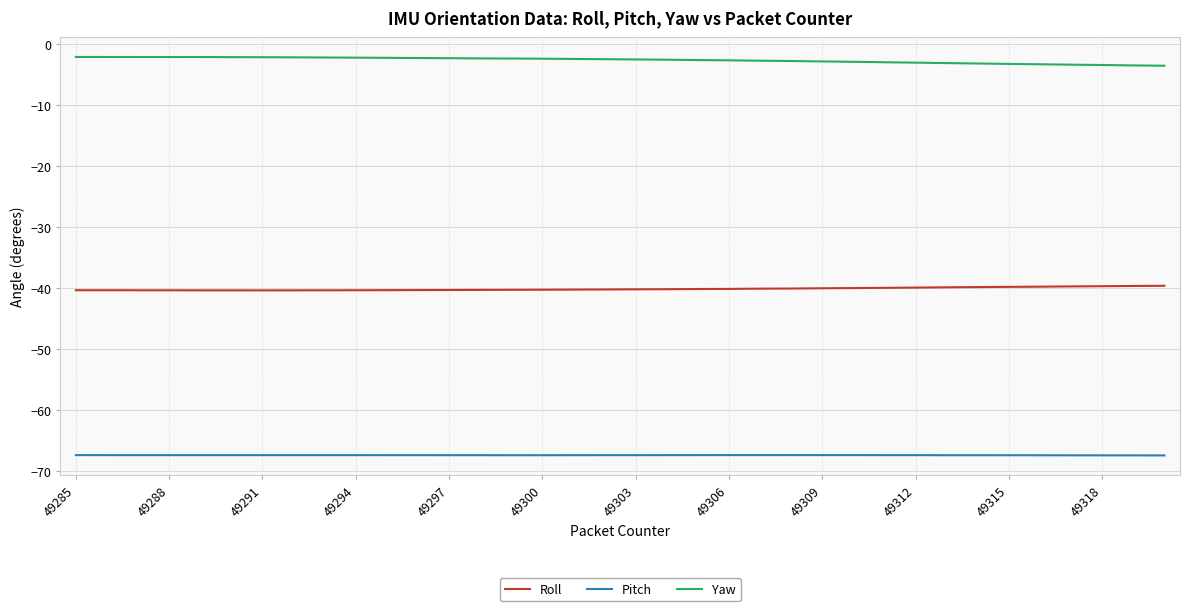

True or false: Pitch and Roll intersect in this chart.

False